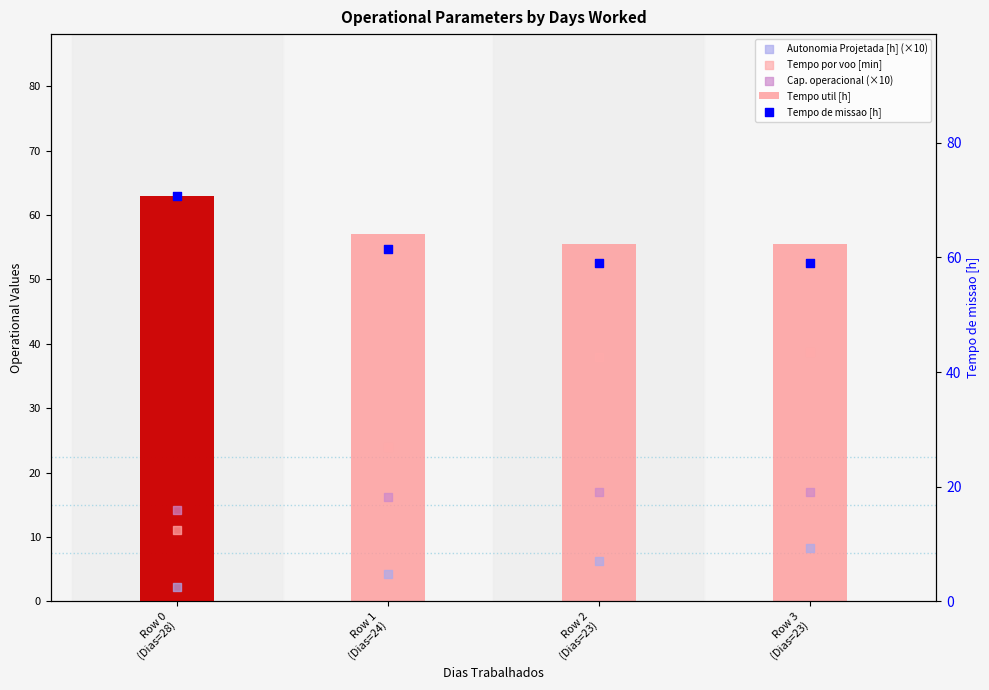

Which series has the largest Y range (max minus min)?

Tempo por voo [min]